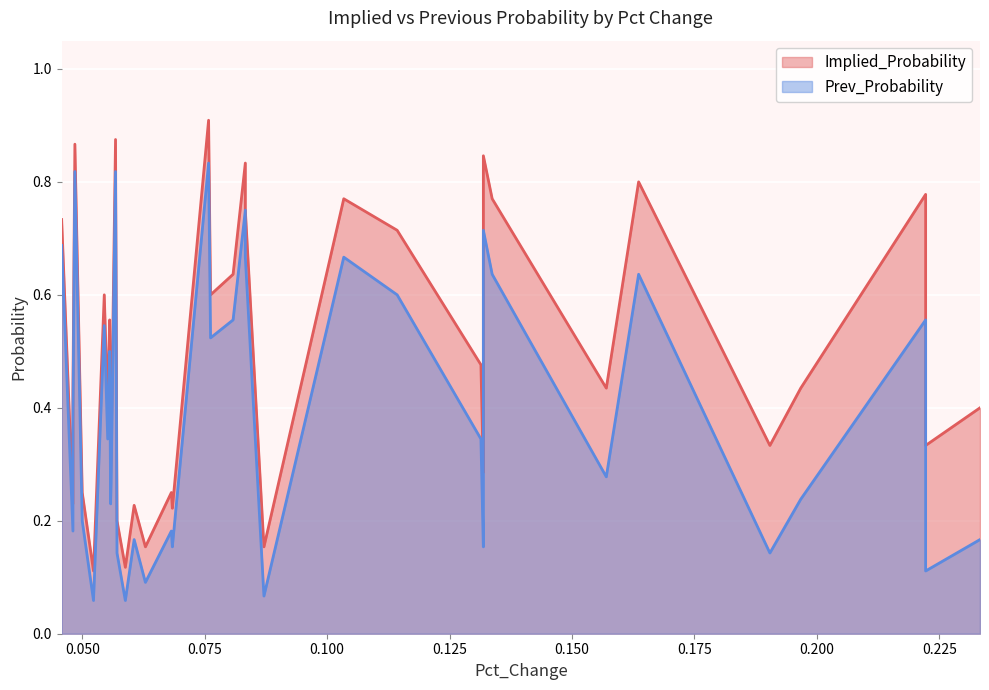

Rank the series by their average value, from lowest to highest.

Prev_Probability, Implied_Probability